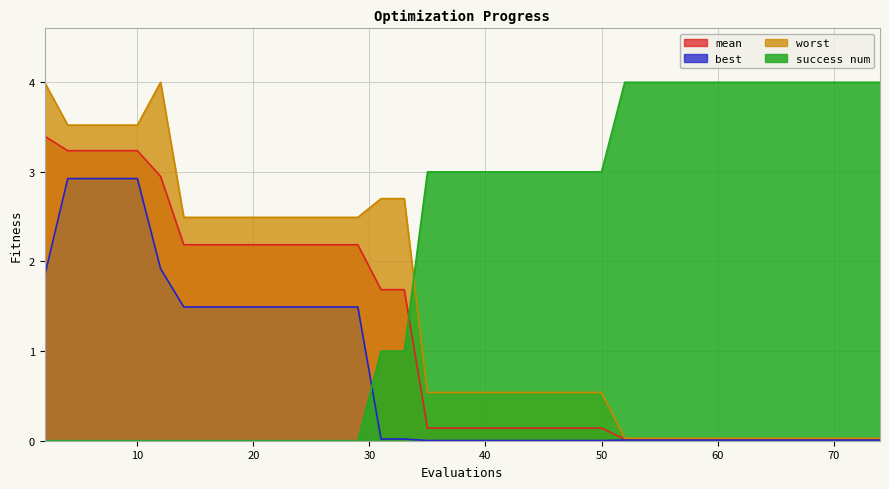

What is the difference between the highest and lowest values at 27?

2.5